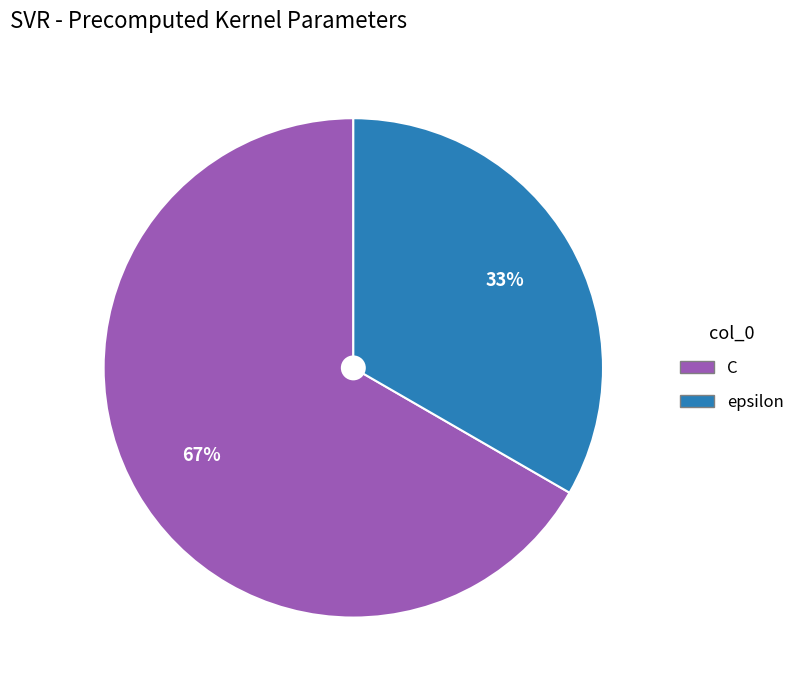

To the nearest percent, what is the average slice percentage?

50%